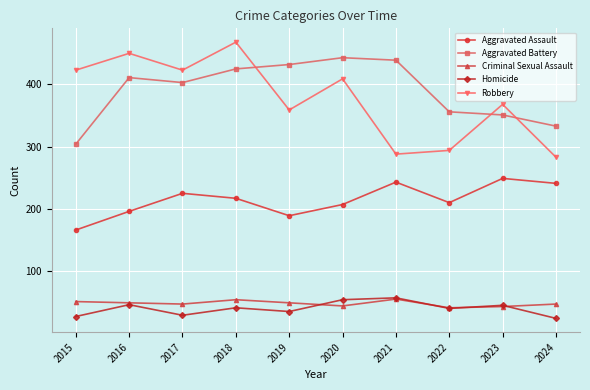

How many lines are shown in the chart?

5